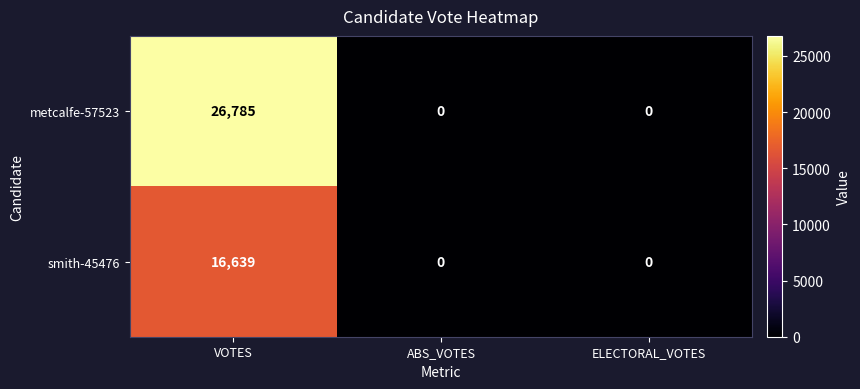

What is the average value of the smith-45476 series?

5546